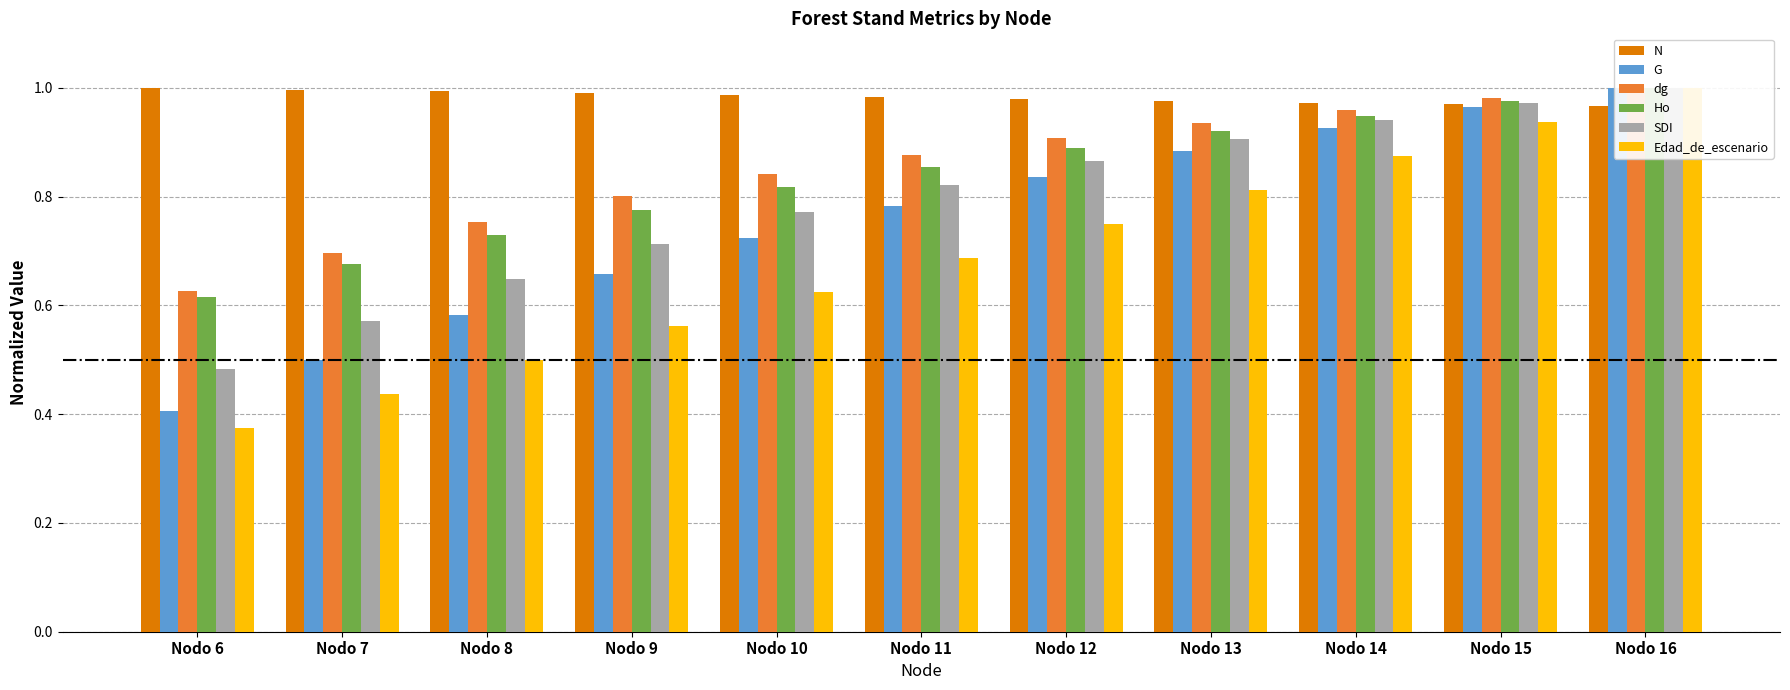

The G series shows 0.2 at Nodo 11. True or false?

False